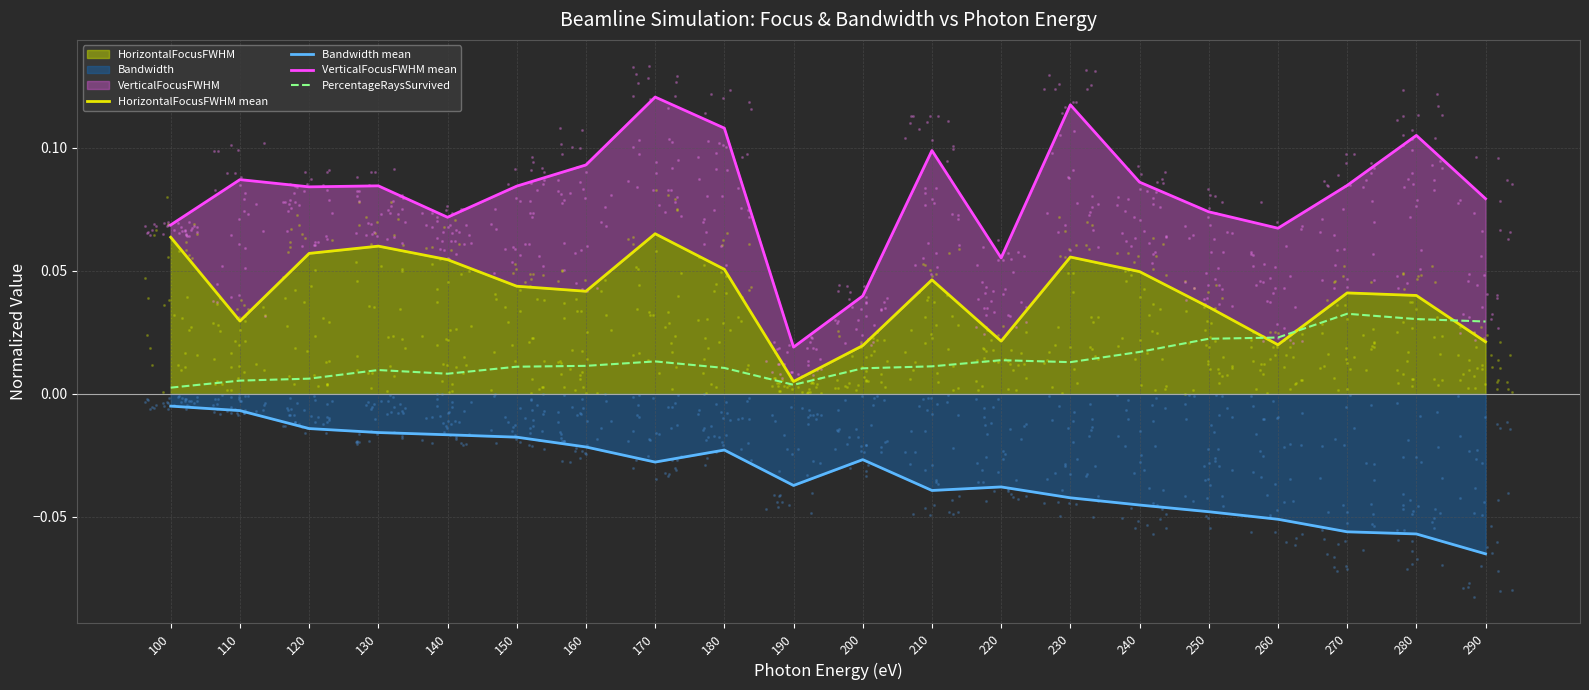

At which category is the sum across all series the highest?

170